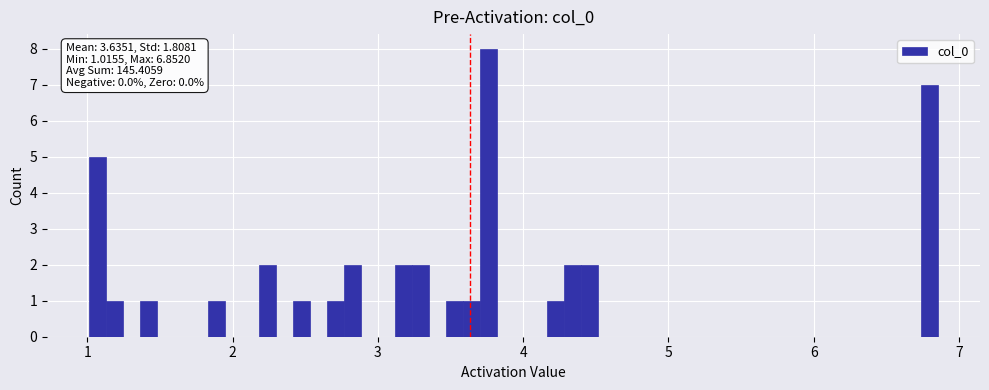

Read against the x-axis, roughly where is the centre of the tallest bar?

3.8